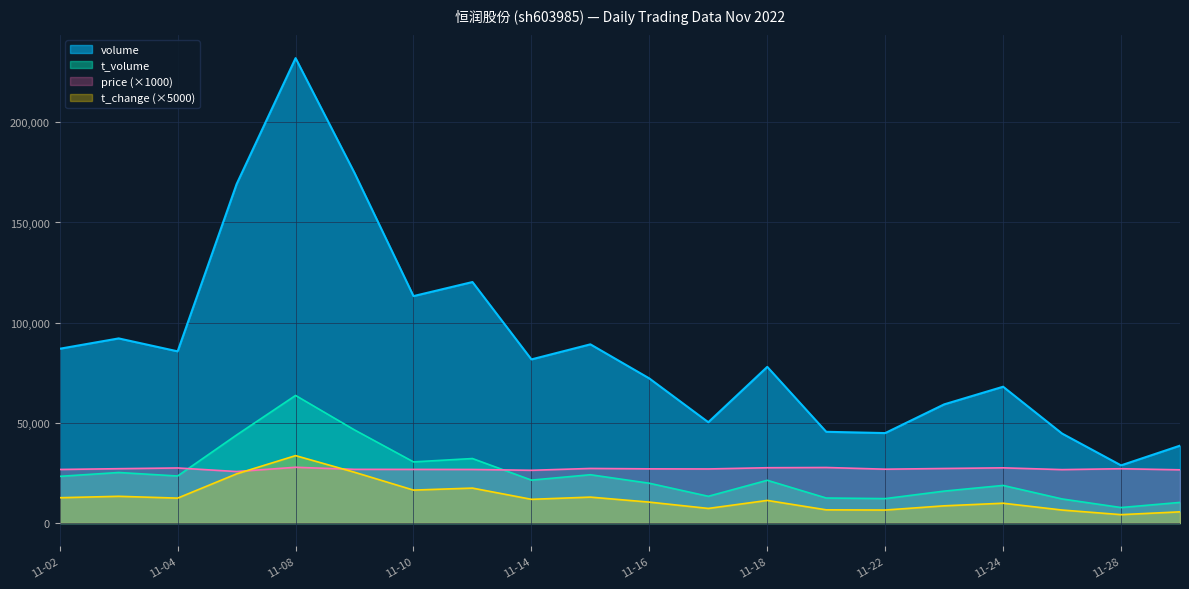

What is the value of the volume point at the 16th from the left?

59231.0